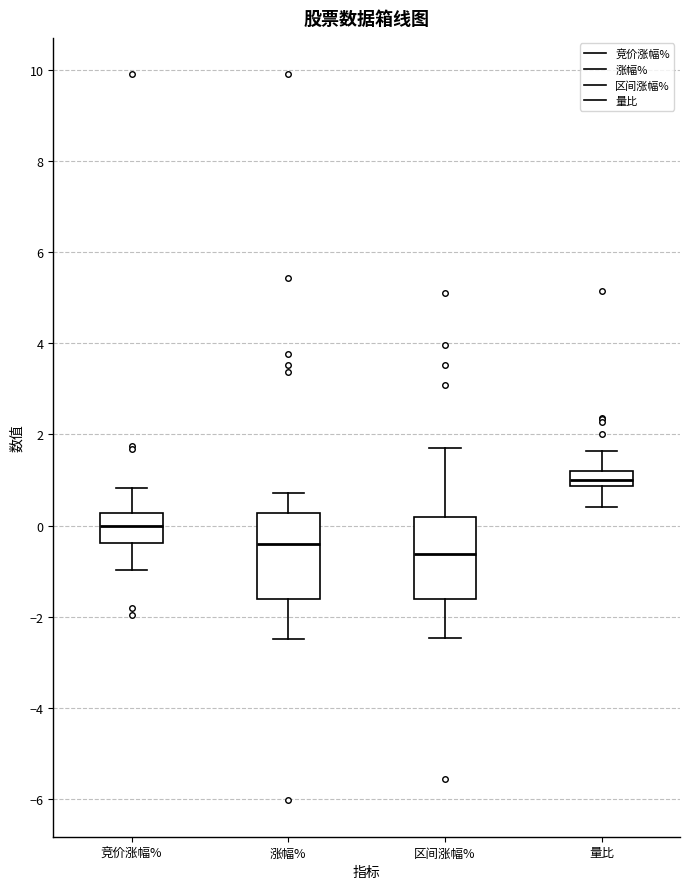

Reading left to right, transcribe this box plot: for each box, give where its median line is, the range the box spans, and where its two whiskers end, as read against the y-axis. The values are not printed on the chart, so give them approximately, as read against the axis.

竞价涨幅%: median 0.0, box -0.4 to 0.2, whiskers -1.0 to 0.8
涨幅%: median -0.4, box -1.6 to 0.2, whiskers -2.4 to 0.8
区间涨幅%: median -0.6, box -1.6 to 0.2, whiskers -2.4 to 1.6
量比: median 1.0, box 0.8 to 1.2, whiskers 0.4 to 1.6